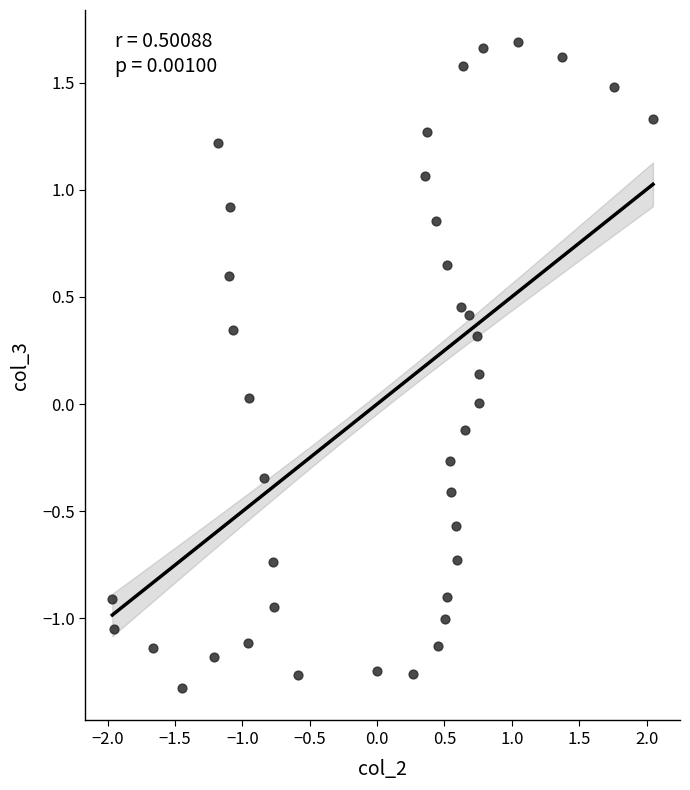

What is the range of Y values (max minus min)?

3.0